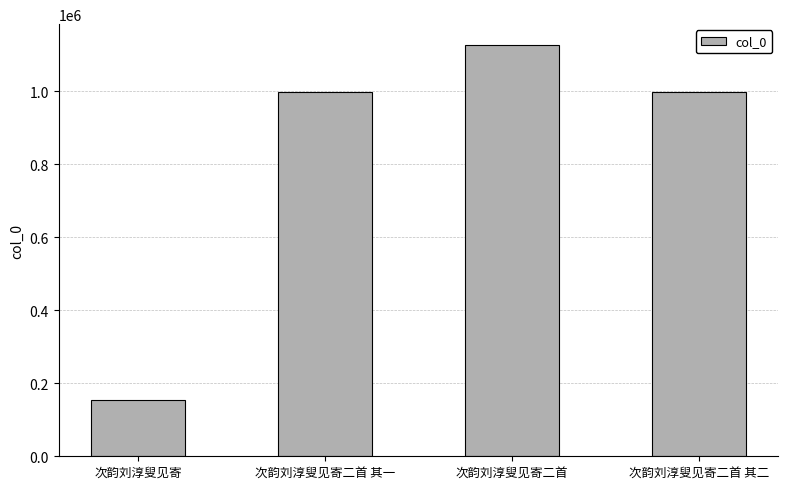

True or false: the data shows 362609 at 次韵刘淳叟见寄二首 其一.

False